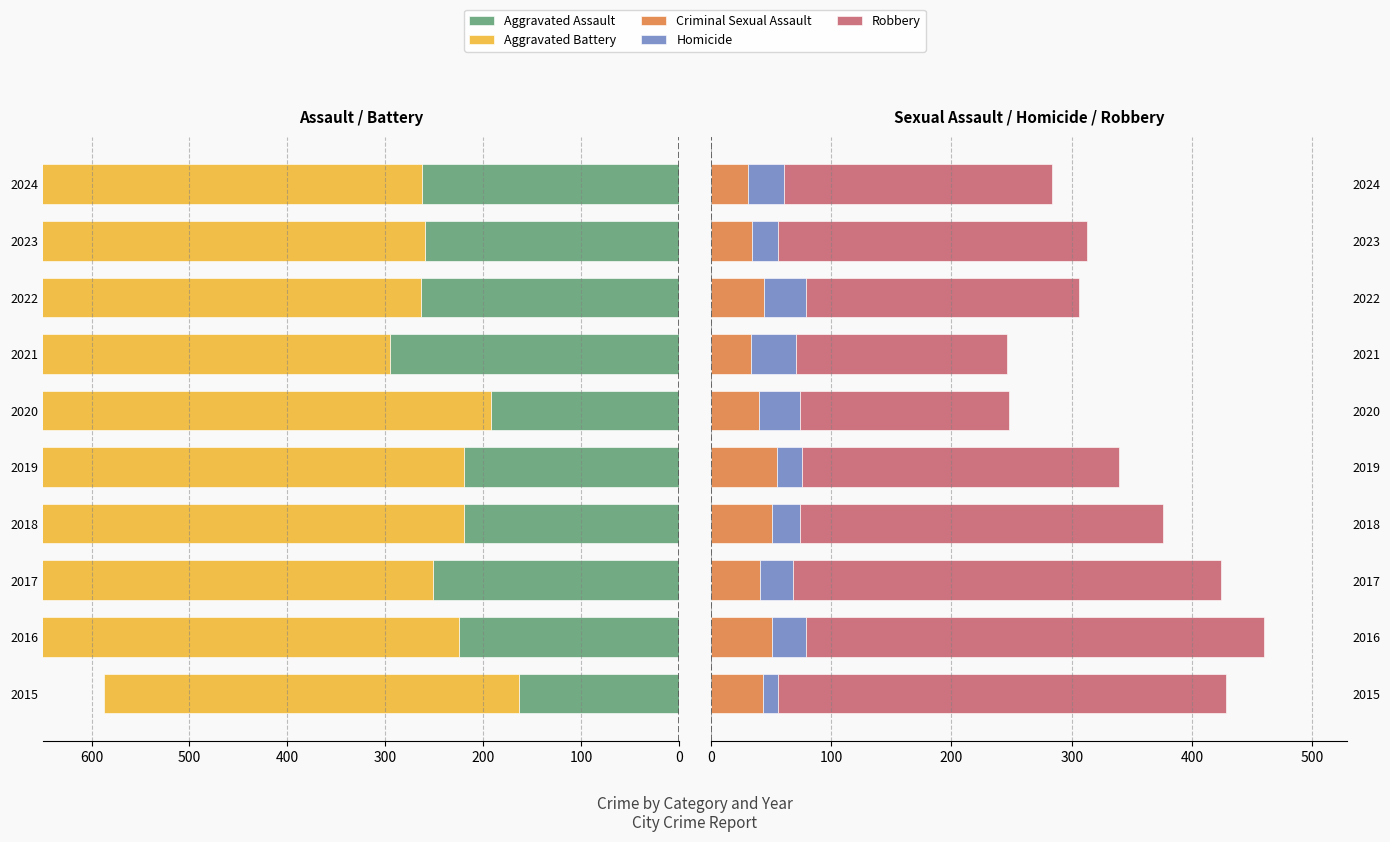

What is the sum of all Aggravated Assault values?

-2353